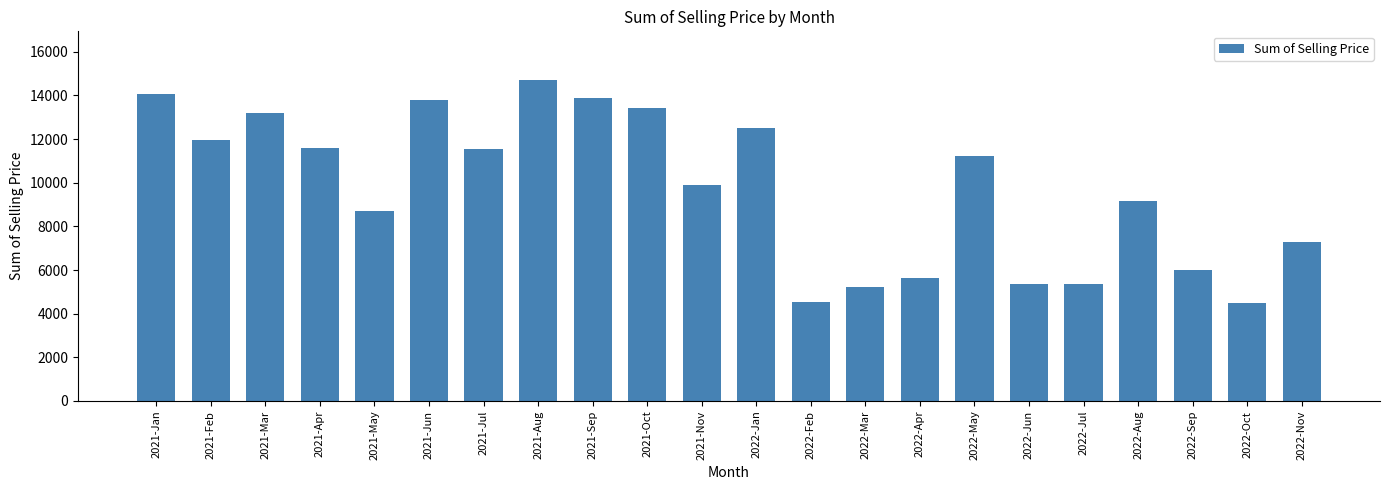

What is the average value?

9704.8